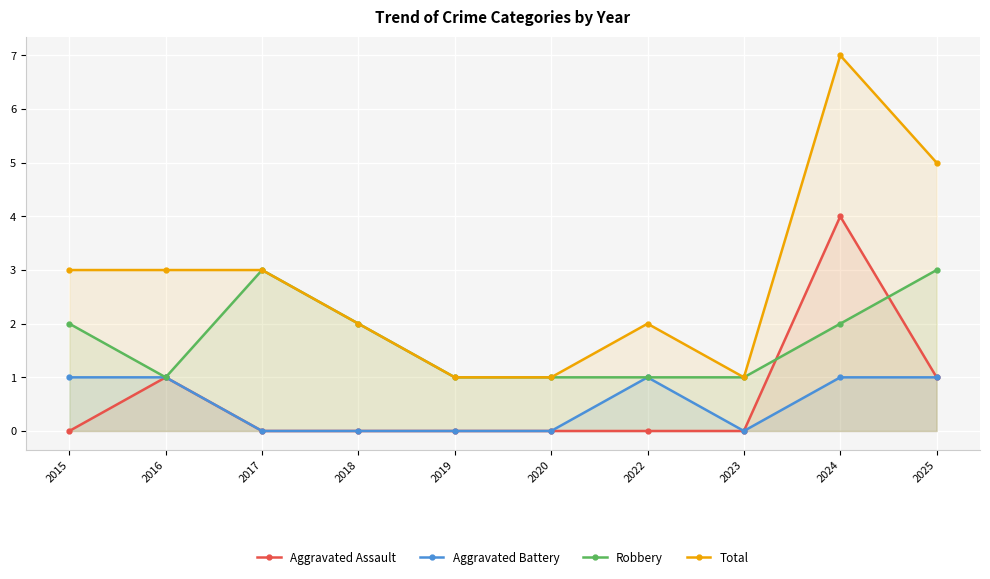

List the labels in order of Total value, smallest first.

2019, 2020, 2023, 2018, 2022, 2015, 2016, 2017, 2025, 2024